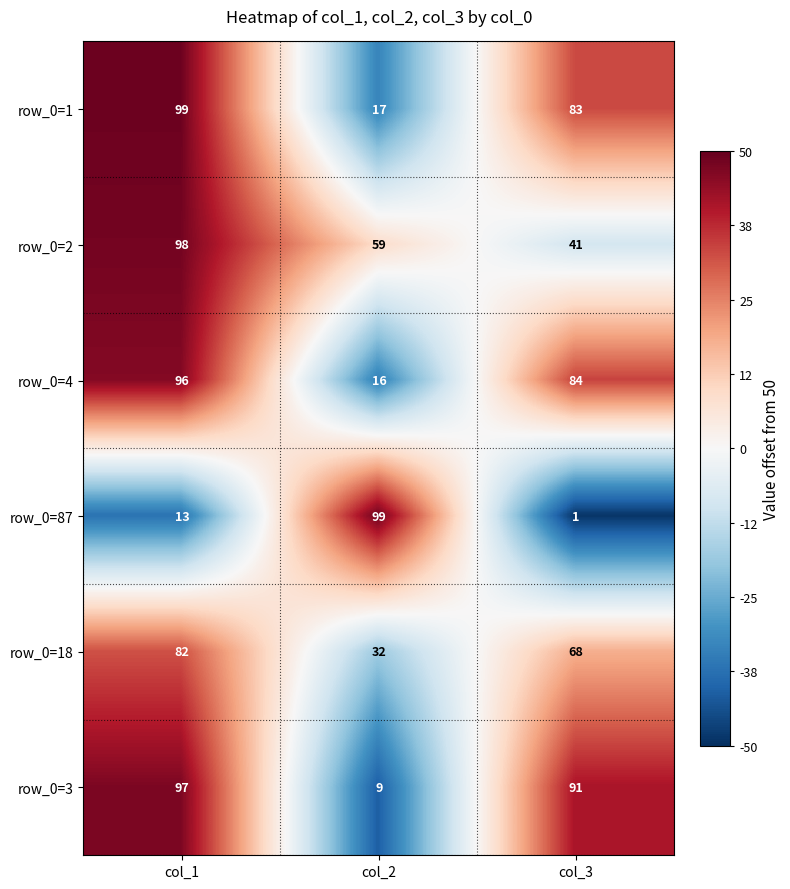

How many values in the row_0=3 series are below 91?

1